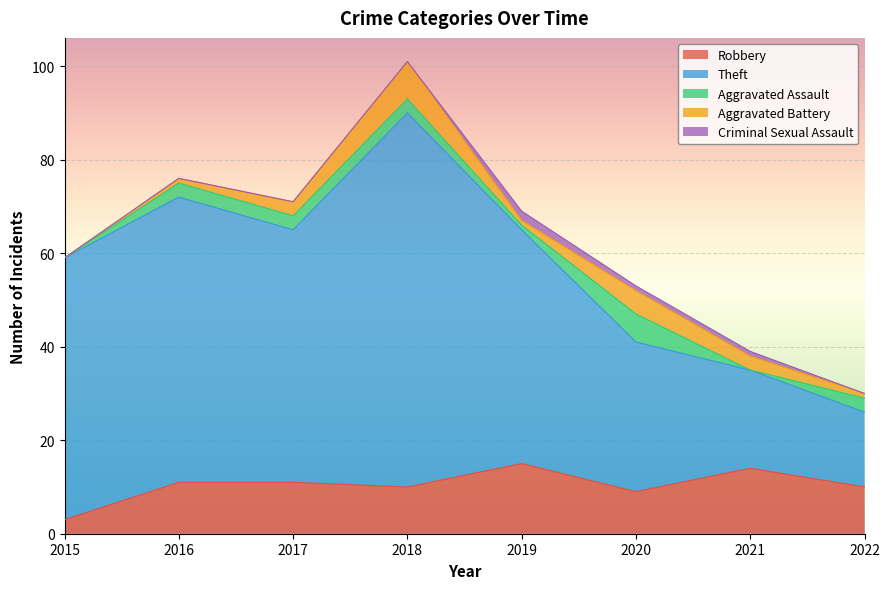

Where does the Aggravated Battery series first go above 3?

2018